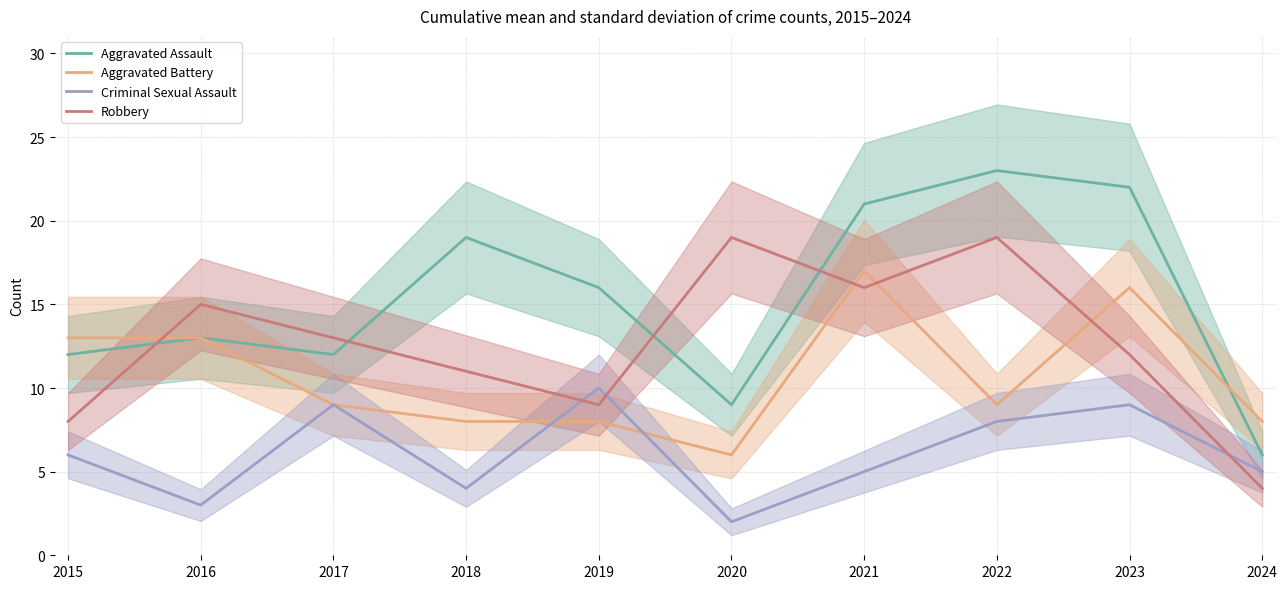

Reading left to right, extract all data points from this chart.

Aggravated Assault: 2015=12	2016=13	2017=12	2018=19	2019=16	2020=9	2021=21	2022=23	2023=22	2024=6
Aggravated Battery: 2015=13	2016=13	2017=9	2018=8	2019=8	2020=6	2021=17	2022=9	2023=16	2024=8
Criminal Sexual Assault: 2015=6	2016=3	2017=9	2018=4	2019=10	2020=2	2021=5	2022=8	2023=9	2024=5
Robbery: 2015=8	2016=15	2017=13	2018=11	2019=9	2020=19	2021=16	2022=19	2023=12	2024=4